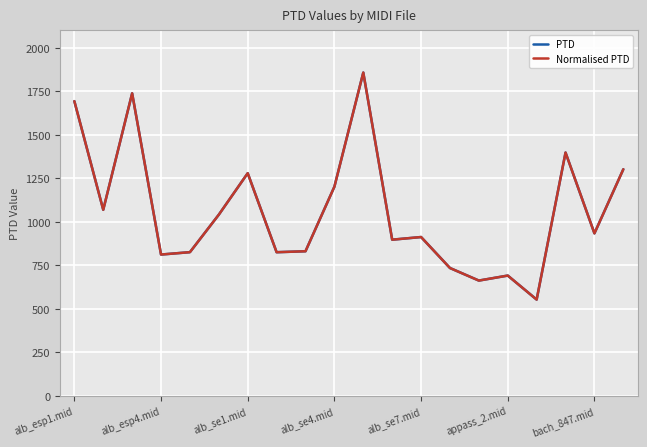

Does the chart display data point markers on the line(s)?

No